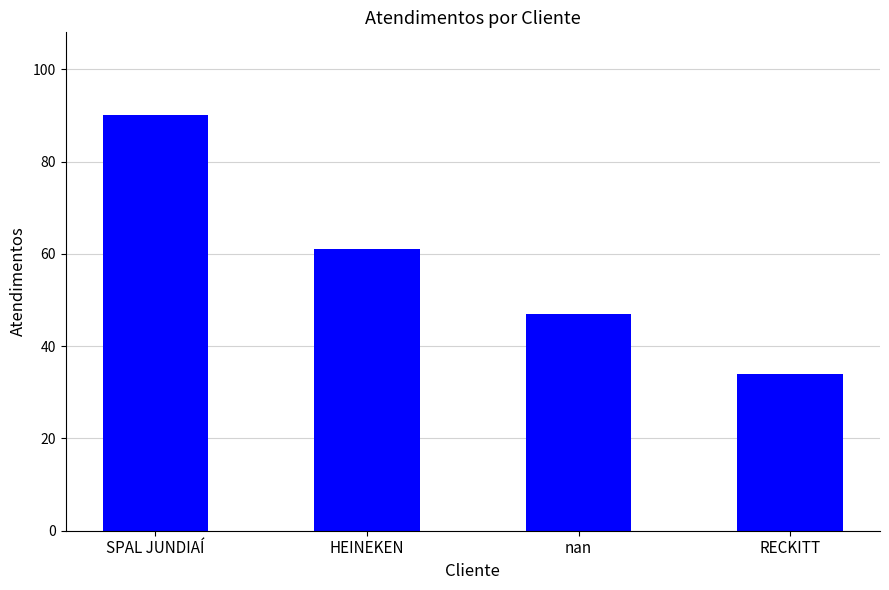

Where is the data nearest to the value 62?

HEINEKEN